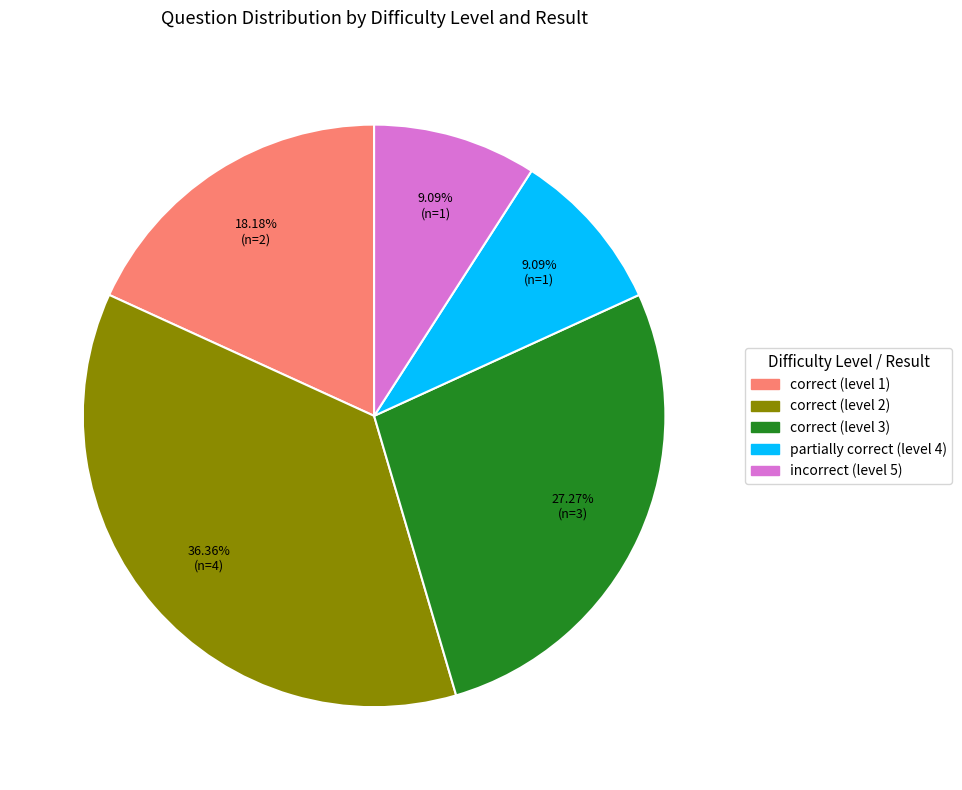

Approximately how many times larger is the value at correct (level 1) compared to partially correct (level 4)?

2.0